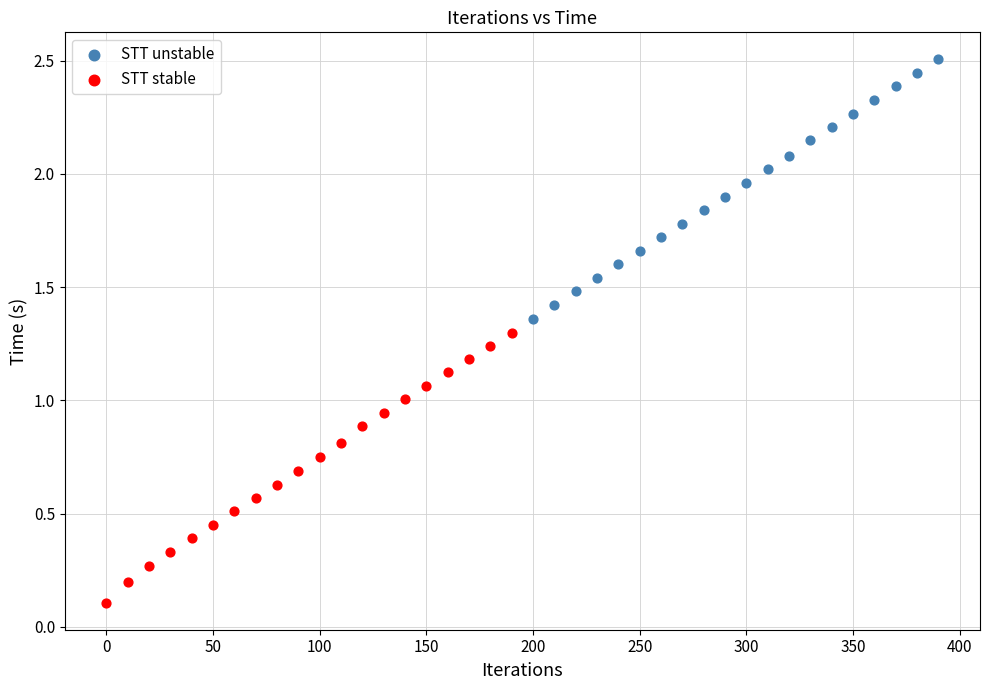

What are all the series names shown in the legend?

STT unstable, STT stable